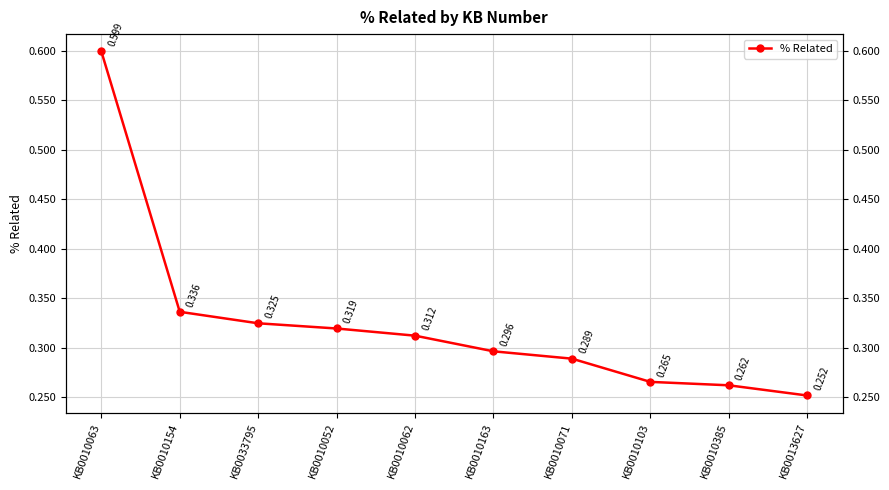

Which has a higher value, KB0010062 or KB0010154?

KB0010154